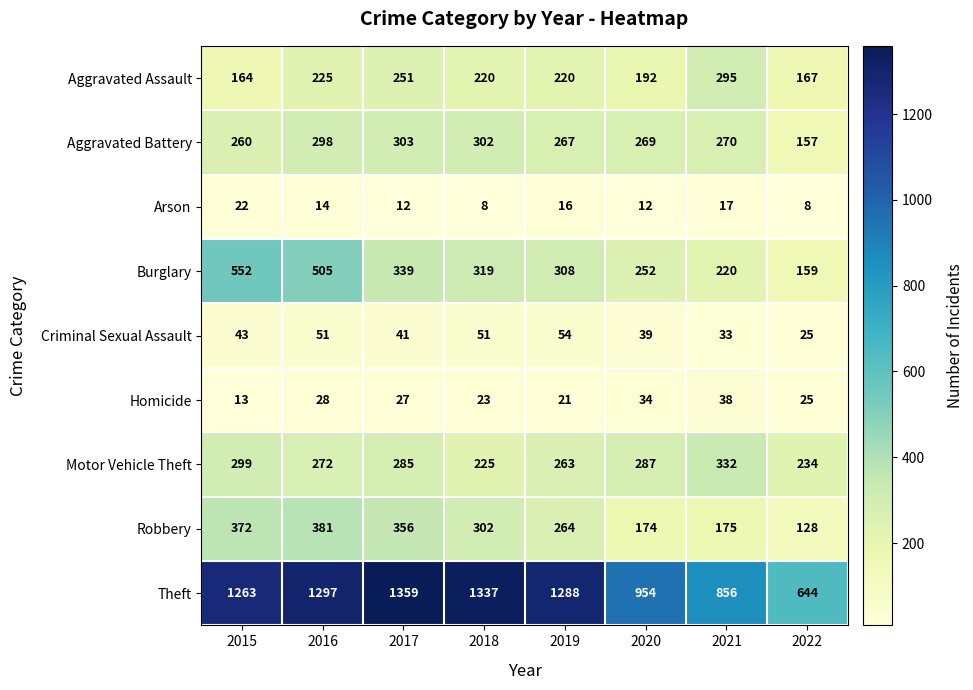

Which series has the largest range (max minus min)?

Theft